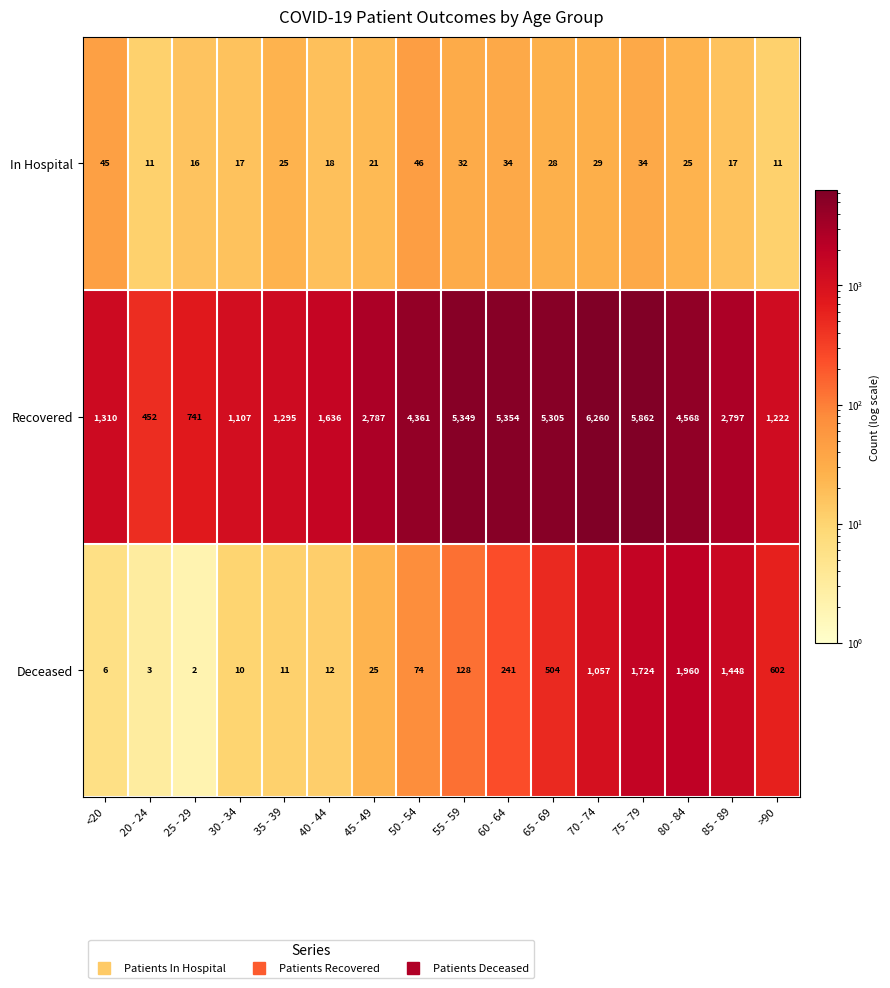

What is the difference between the second highest and second lowest values in the In Hospital series?

34